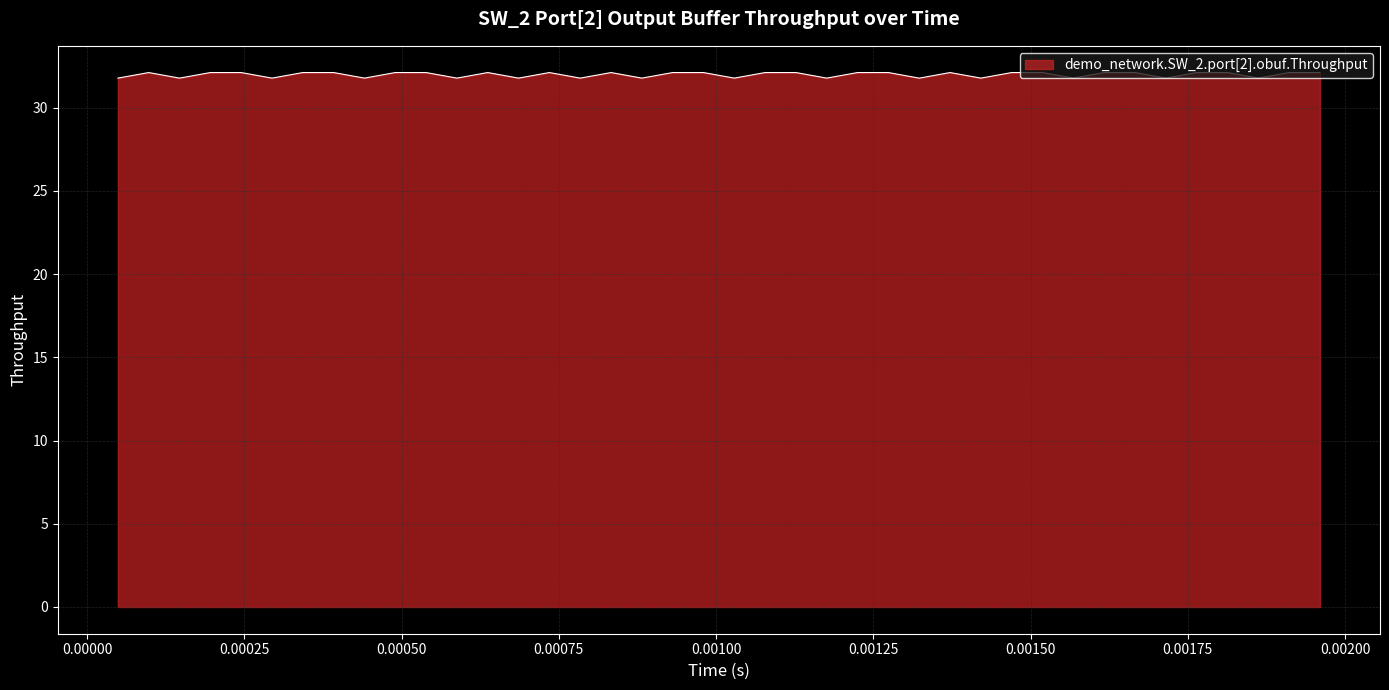

Does the chart display data point markers on the line(s)?

No